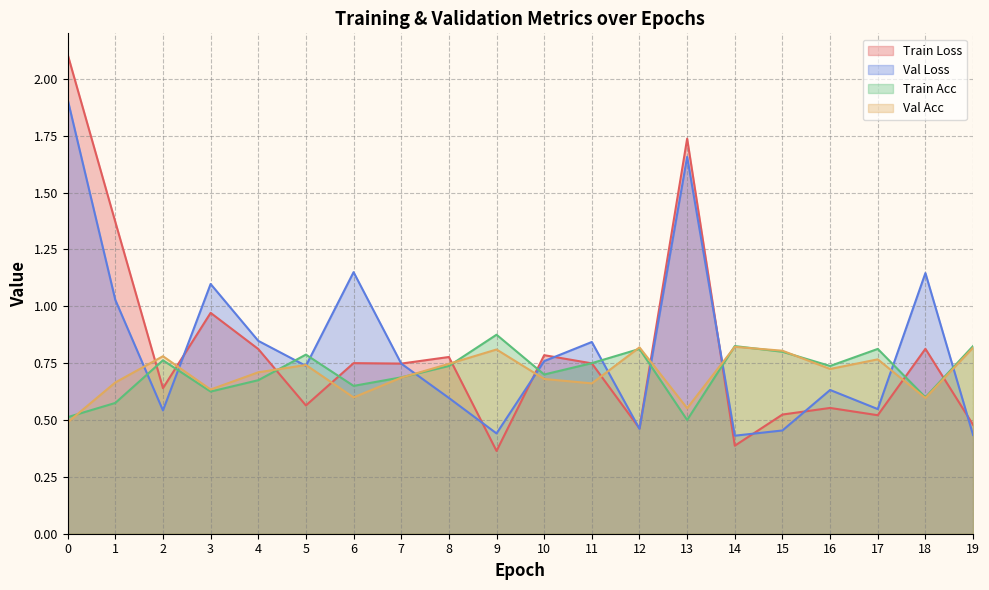

What is the value of the val_acc point at the 5th from the left?

0.7